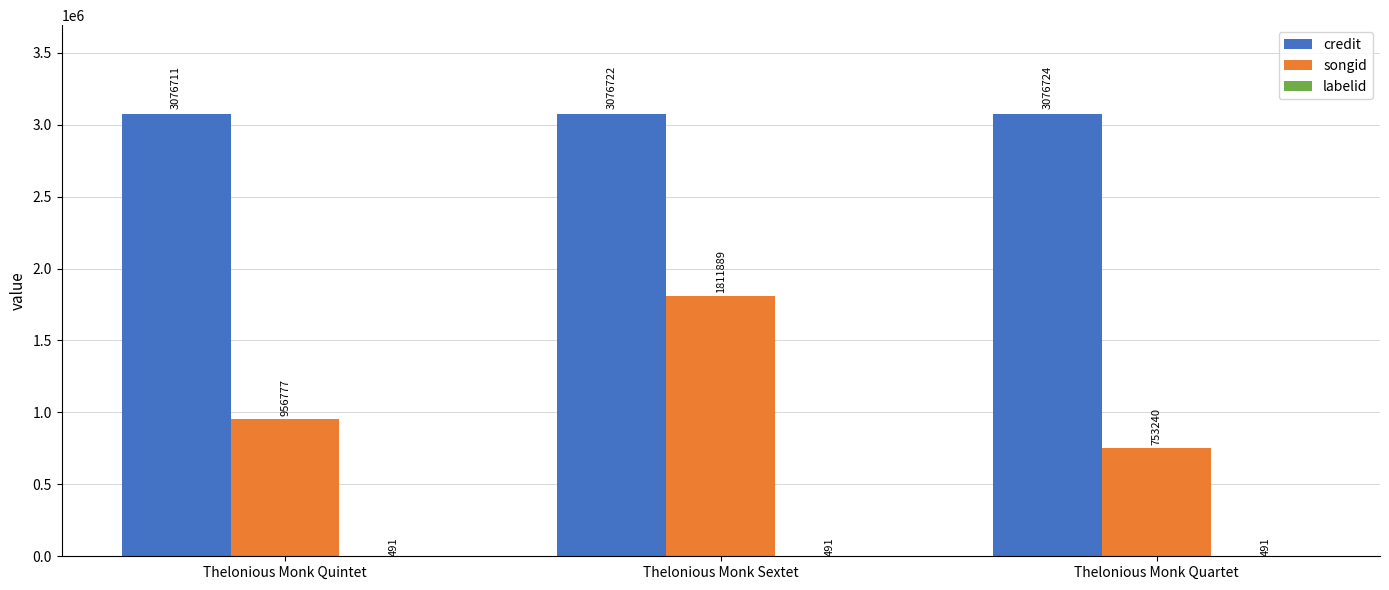

What is the average value of the credit series?

3076719